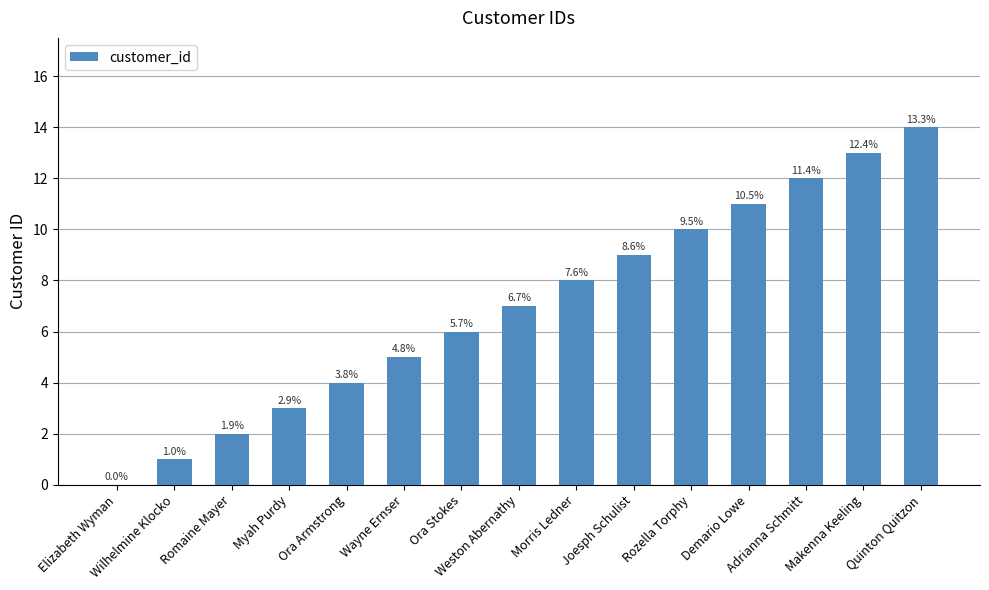

Are the bars horizontal?

No